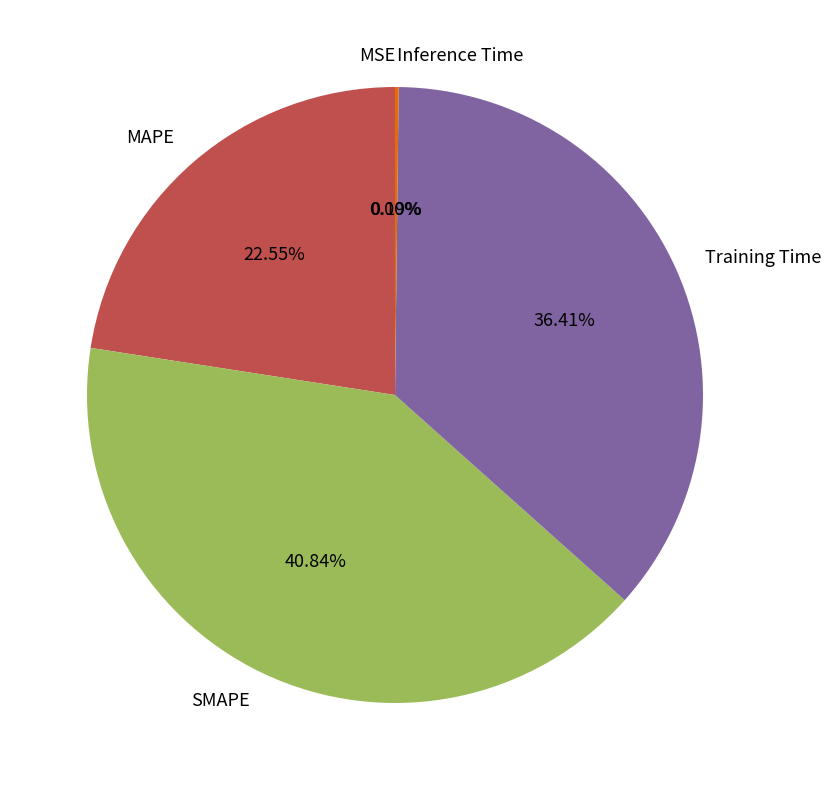

Which category has the biggest portion of the pie?

SMAPE